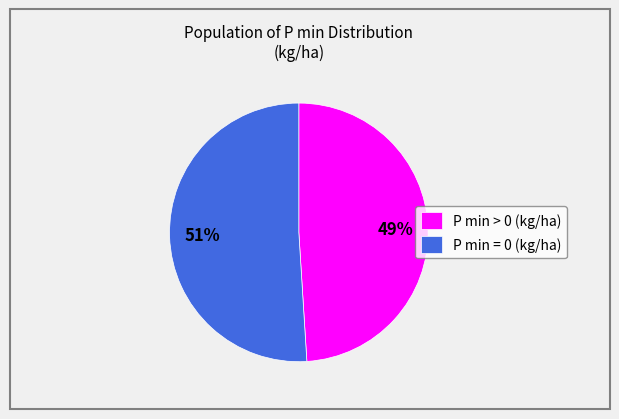

Does P min > 0 (kg/ha) represent more than half of the total?

No